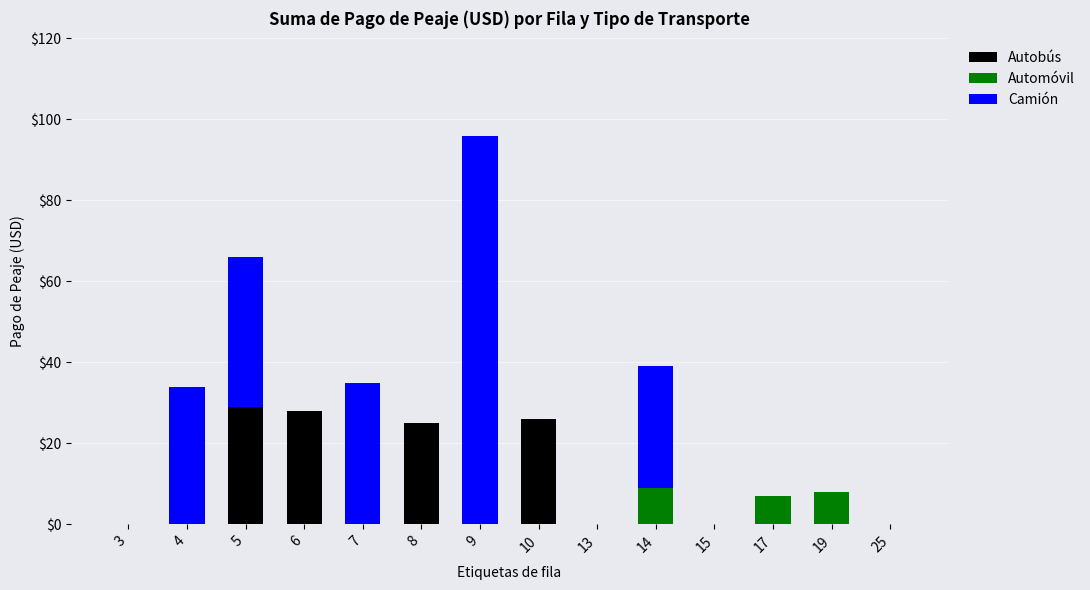

The Autobús series shows -13 at 25. True or false?

False